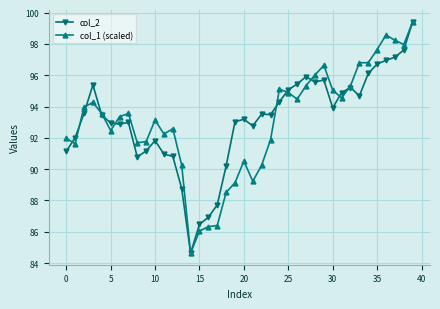

What is the greatest value displayed?

99.4